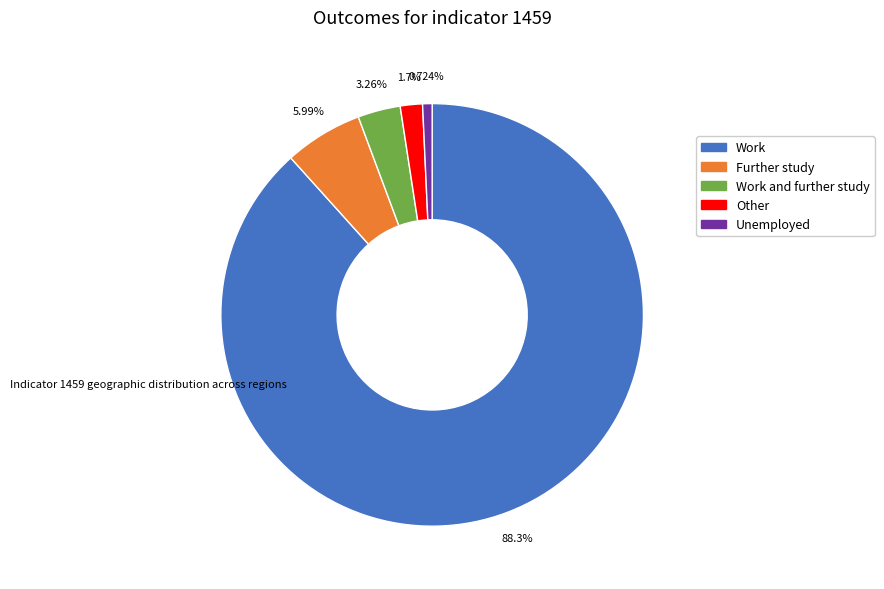

Is there a majority slice in this chart?

Yes